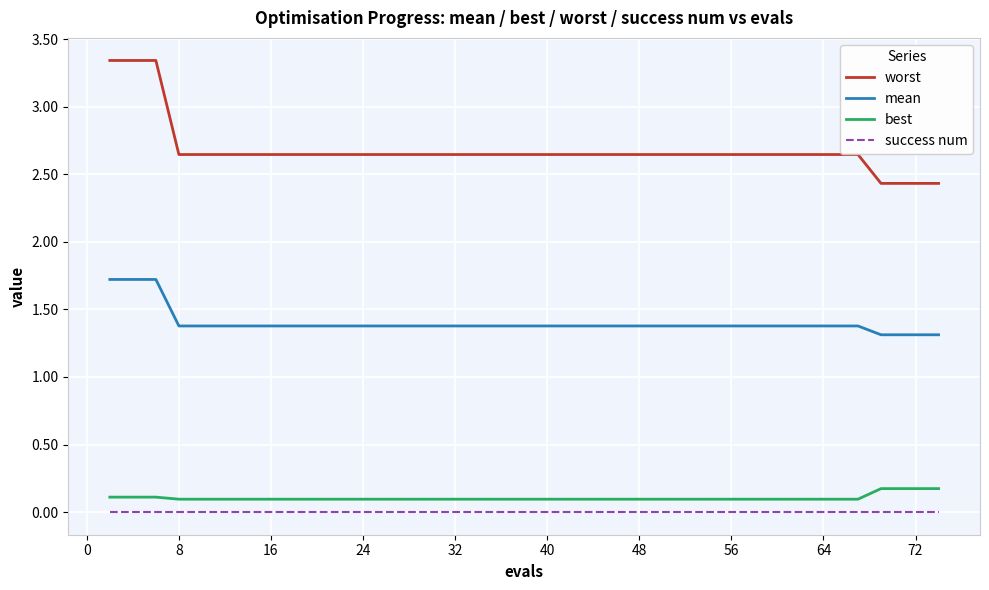

At how many categories does at least one series exceed 2?

40